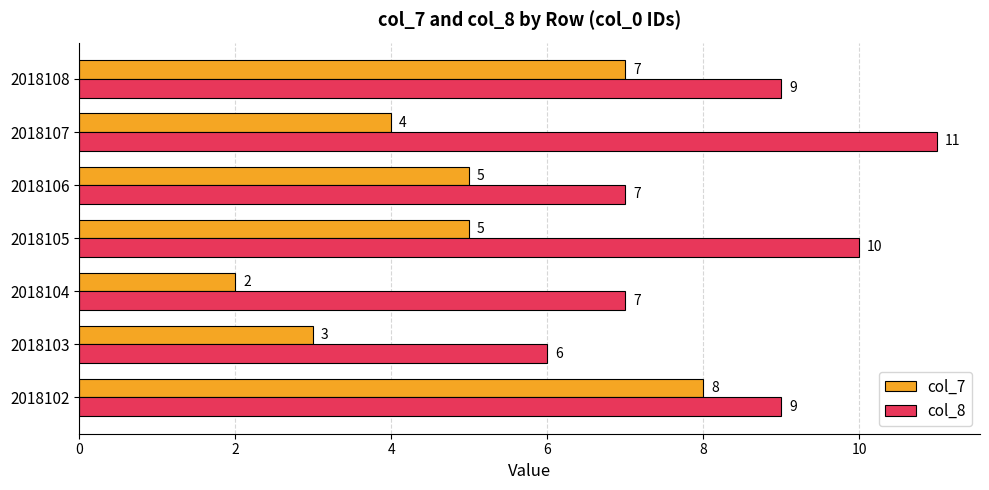

What is the difference between the second highest and minimum values in the col_7 series?

5